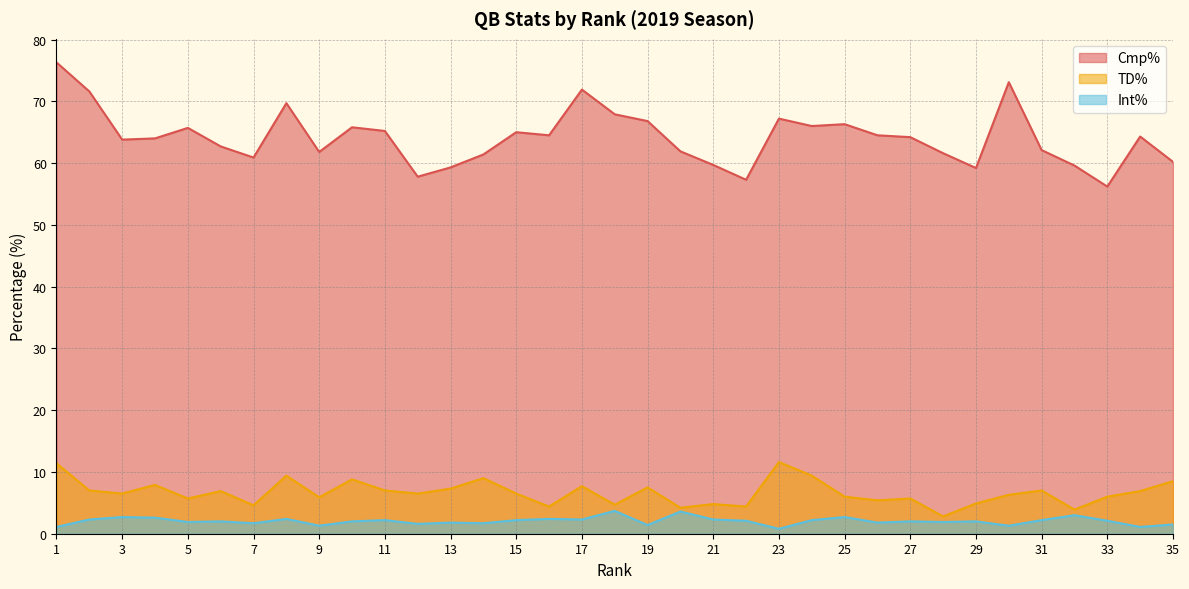

True or false: Int% has a value of 3.2 at 17.

False